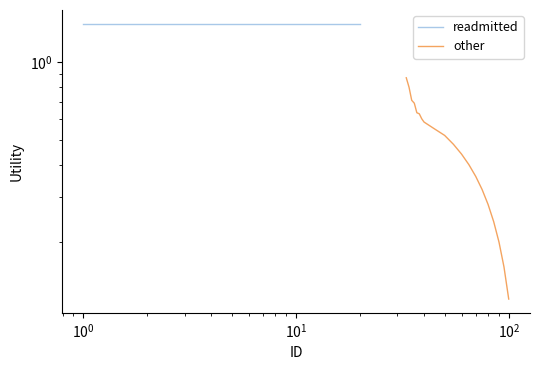

True or false: readmitted and other cross at least once.

False